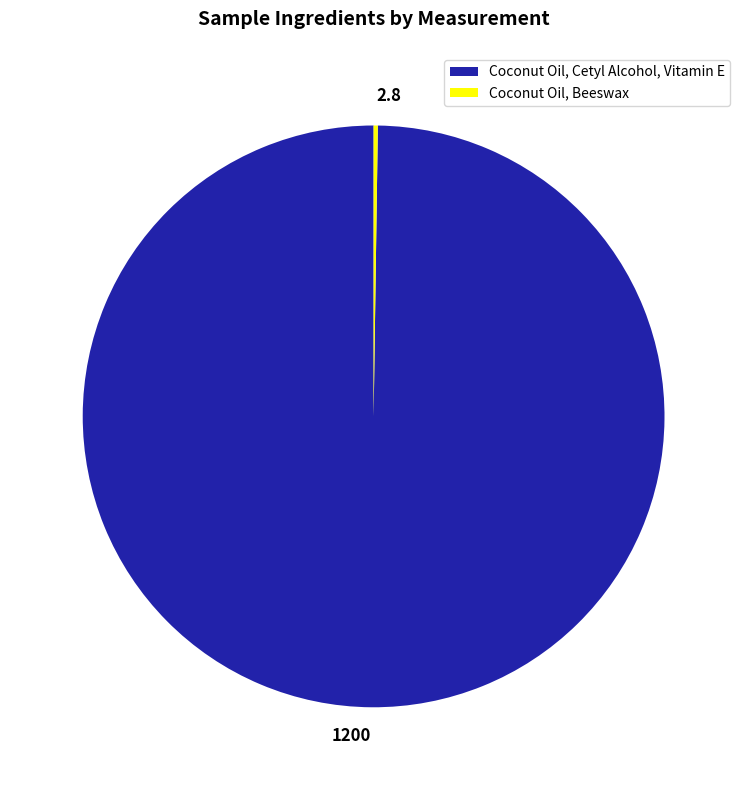

Is it true that Coconut Oil, Cetyl Alcohol, Vitamin E is 85% of the pie?

False